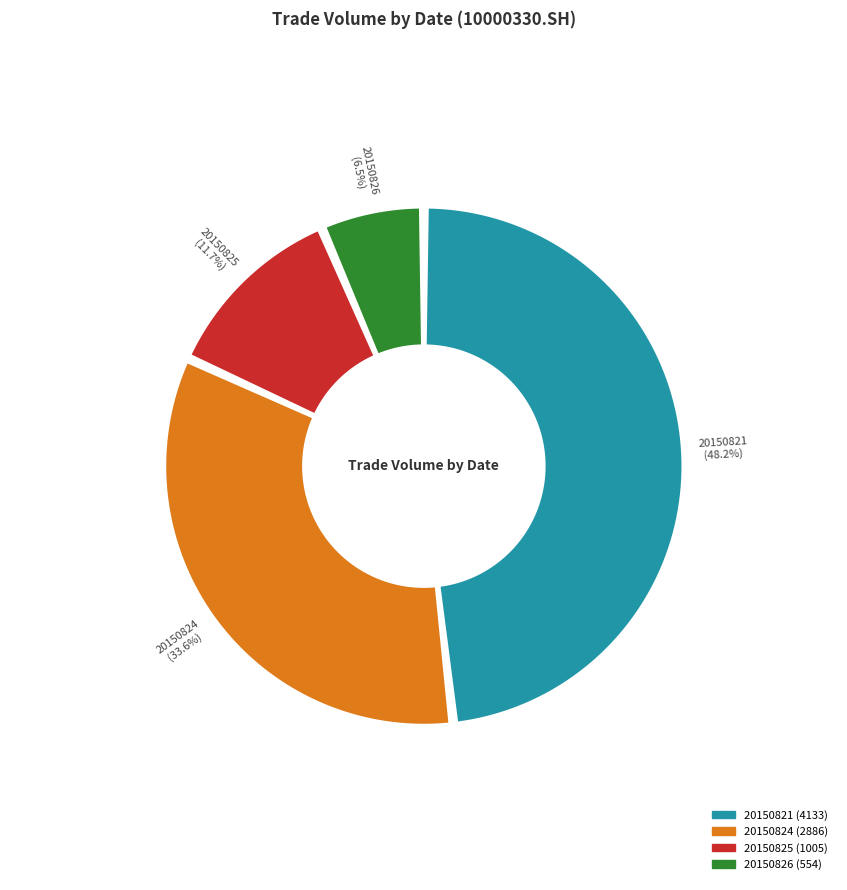

What is the total percentage of 20150824 and 20150825?

45.4%